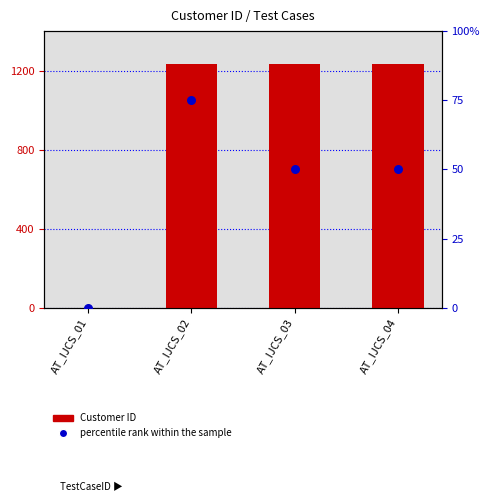

At which category is the sum across all series the highest?

AT_IJCS_02